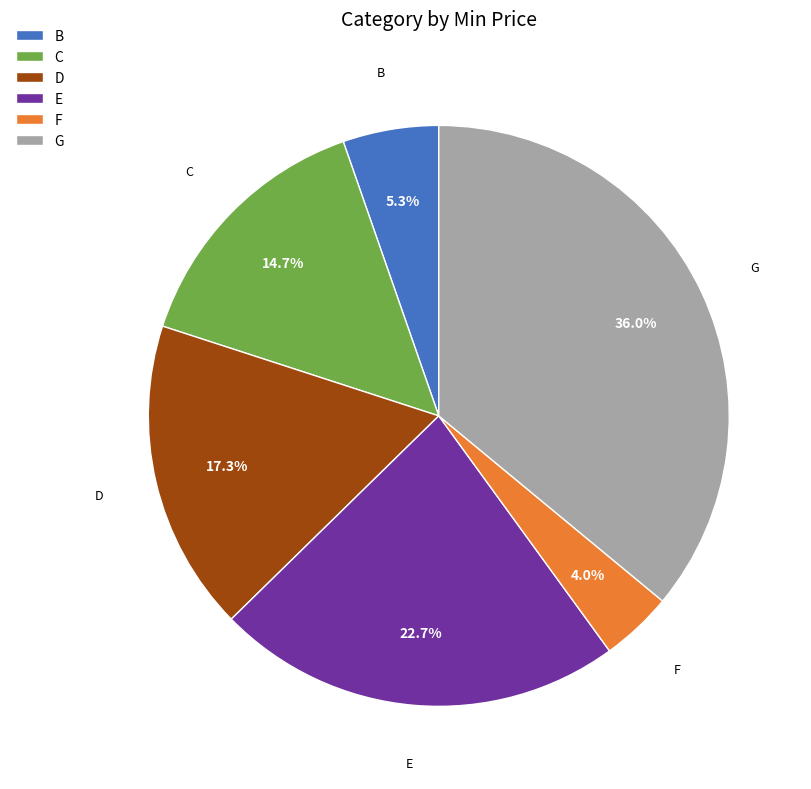

True or false: B accounts for 13% of the total.

False